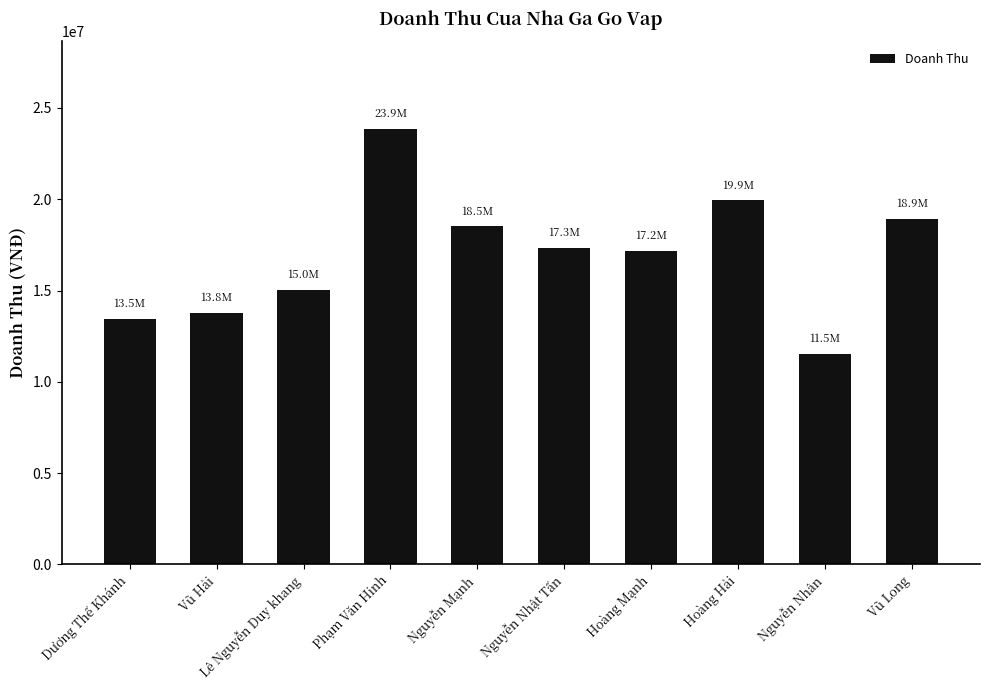

What is the sum of all values?

169584000